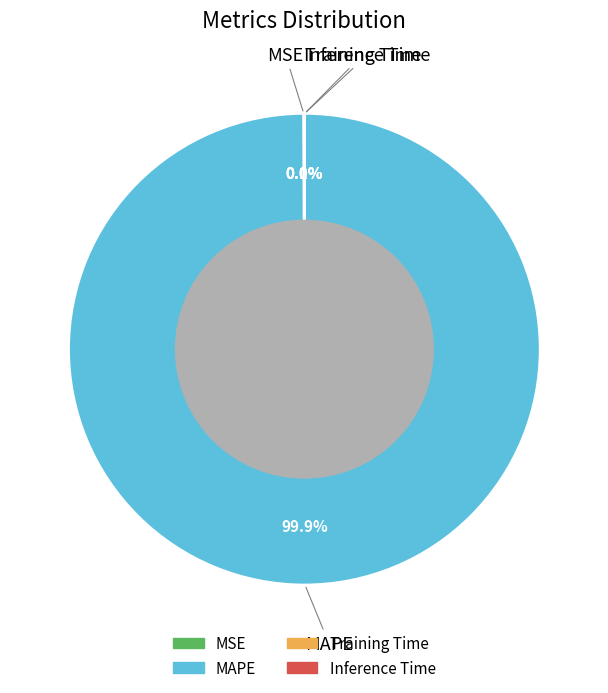

Does MAPE represent more than half of the total?

Yes